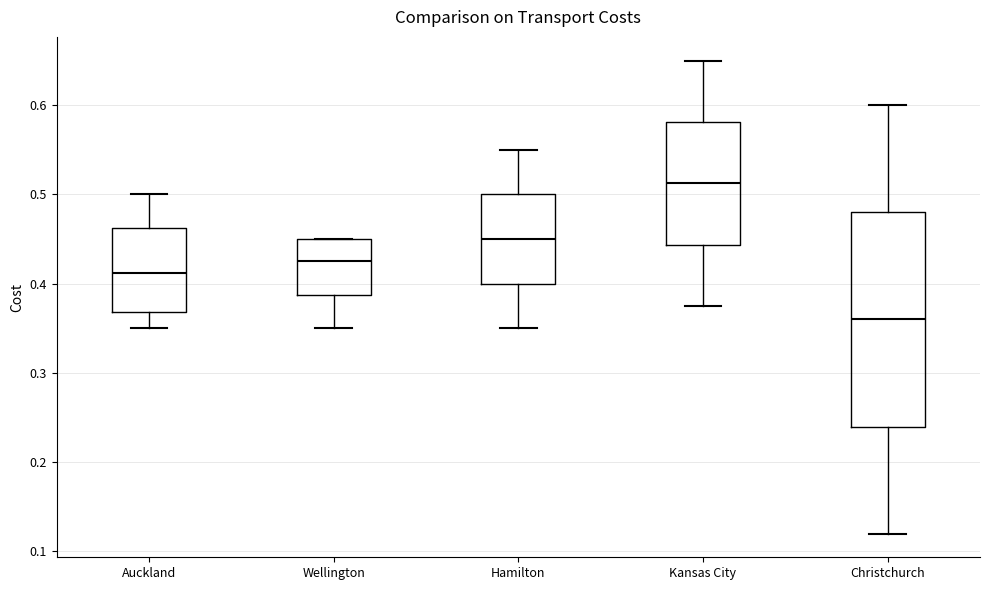

Which box has the highest median line?

Kansas City